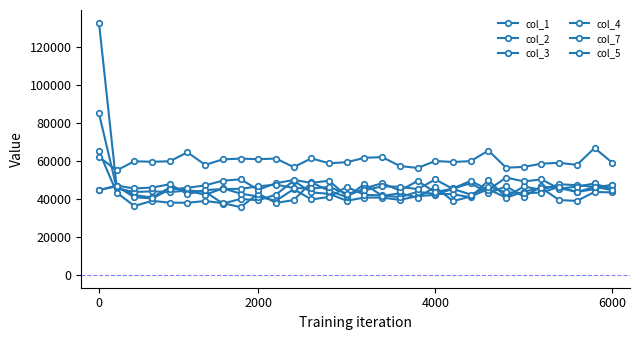

Where is col_3 nearest to the value 50378?

12